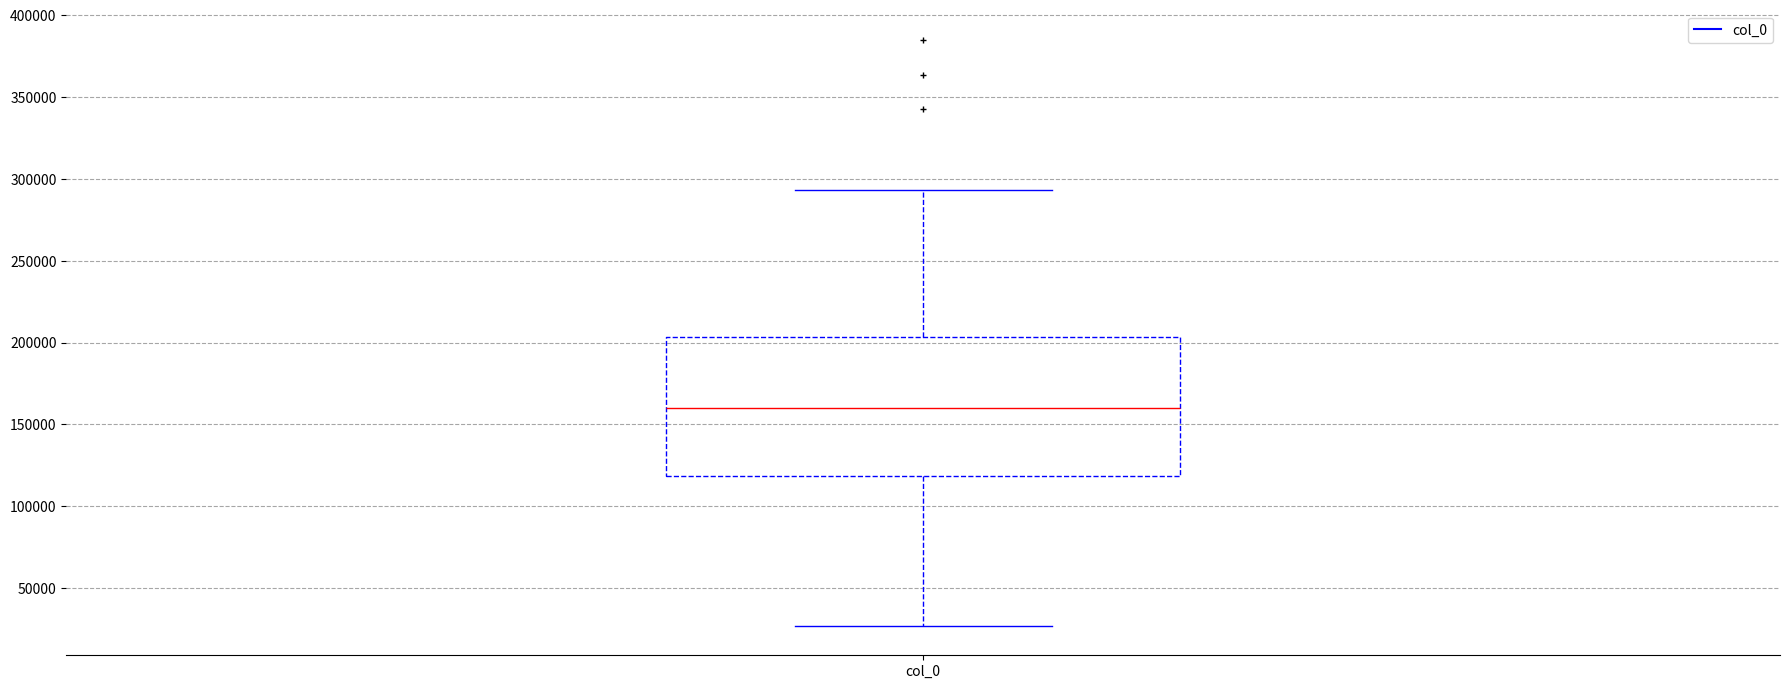

Transcribe this box plot: give where the median line is, the range the box spans, and where the two whiskers end, as read against the y-axis. The values are not printed on the chart, so give them approximately, as read against the axis.

median 160000, box 120000 to 205000, whiskers 25000 to 295000